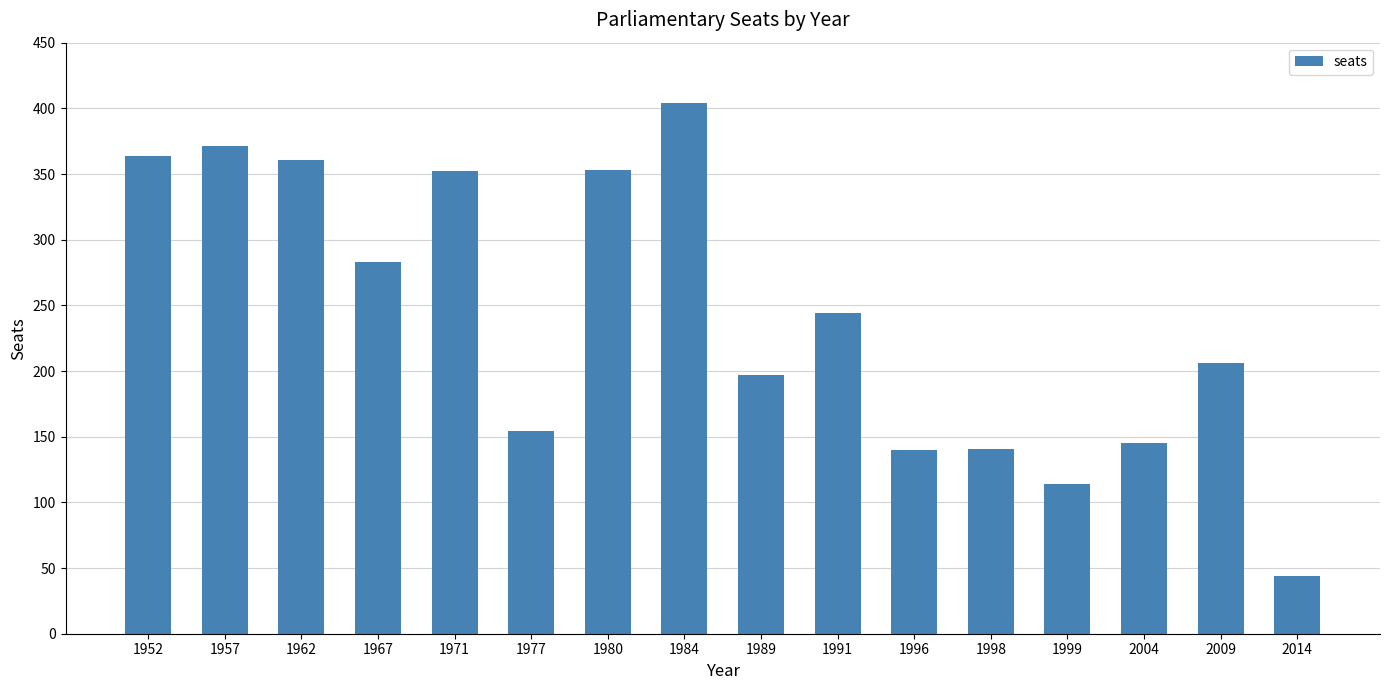

Which has a higher value, 1991 or 1957?

1957